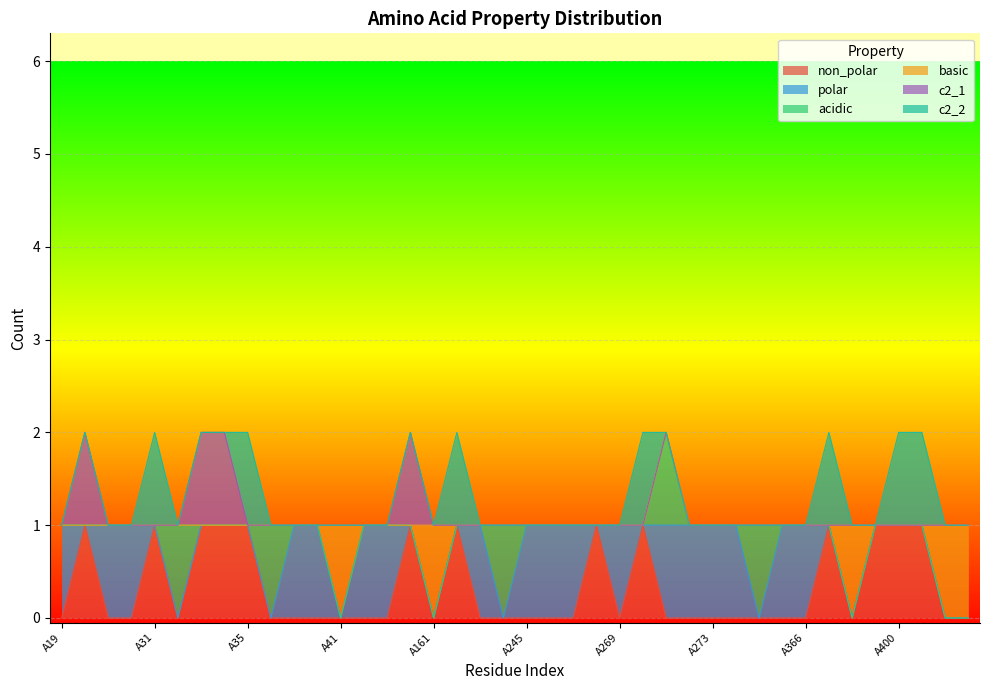

Which series changed the most between A32 and A271?

polar